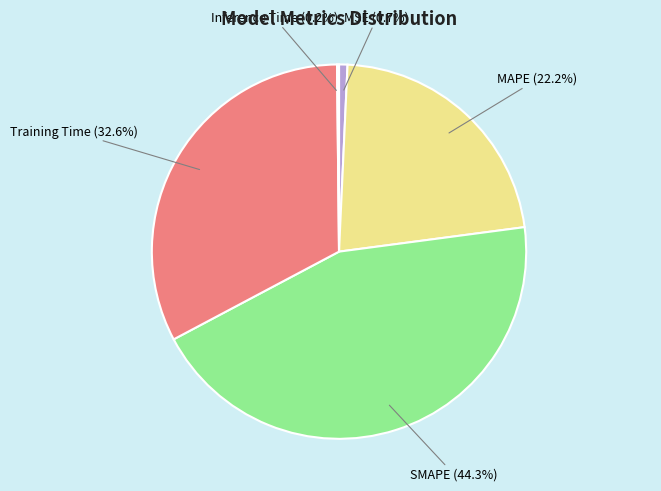

Does Training Time represent more than half of the total?

No